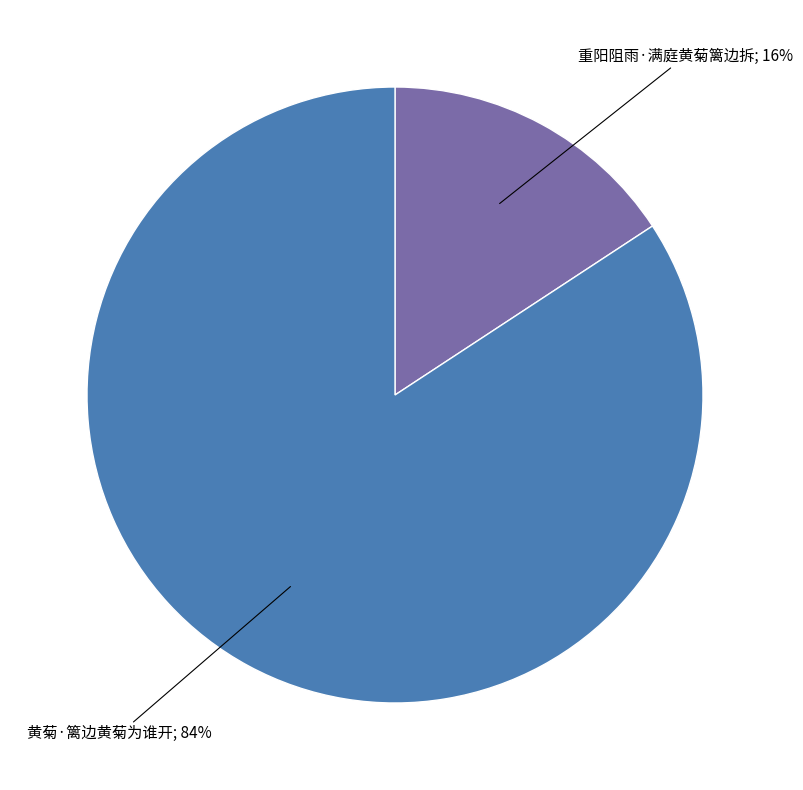

Count the number of slices in the pie.

2